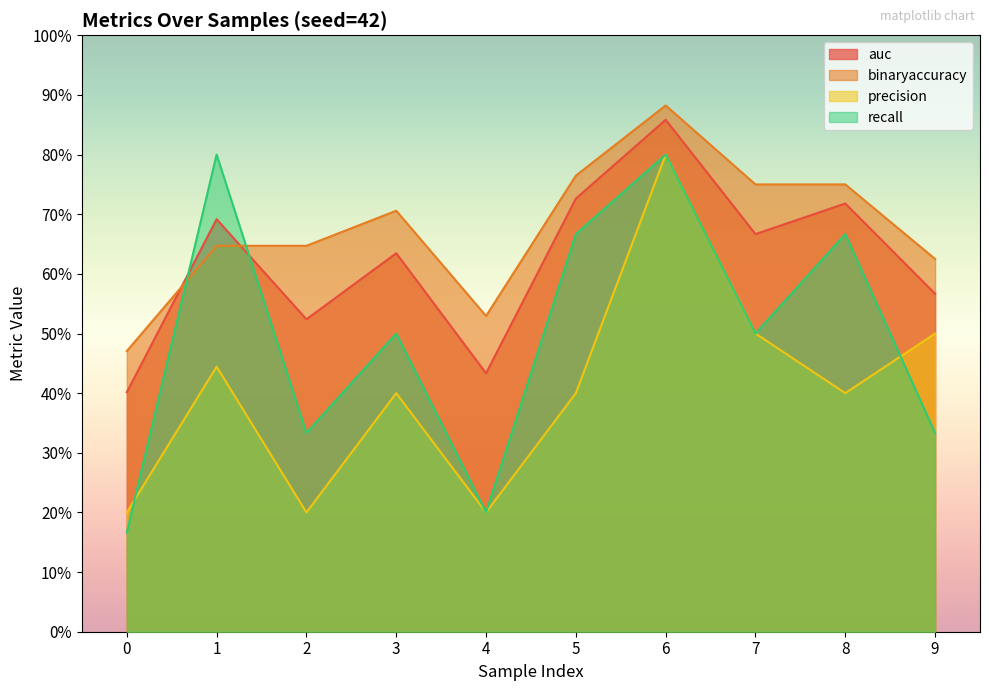

What is the maximum value shown in the chart?

0.9